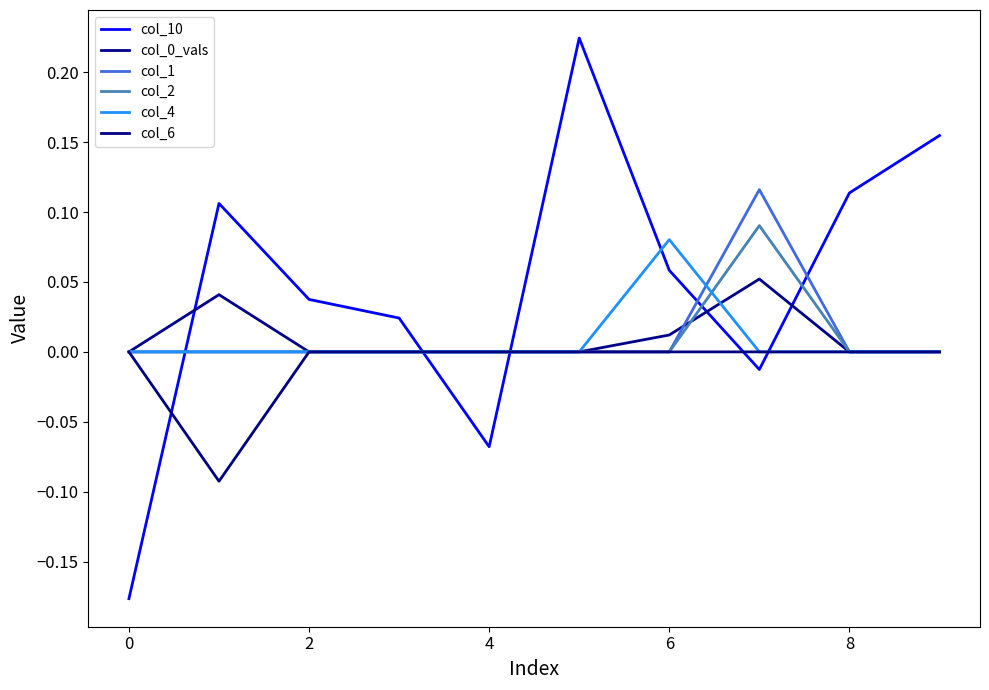

Does the chart have visible grid lines?

No